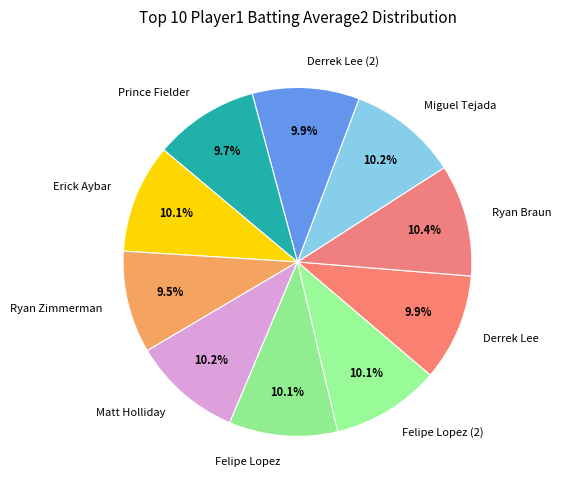

To the nearest percent, what is the difference between the largest and smallest slice percentages?

1%